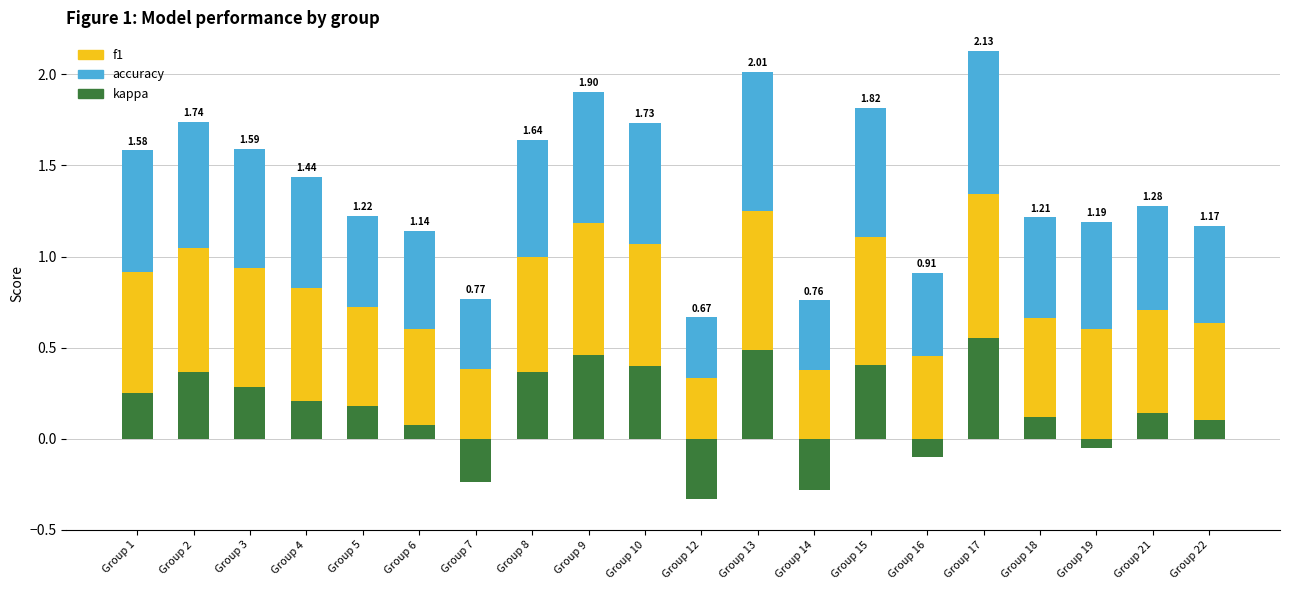

What is the highest value of the kappa series?

0.6